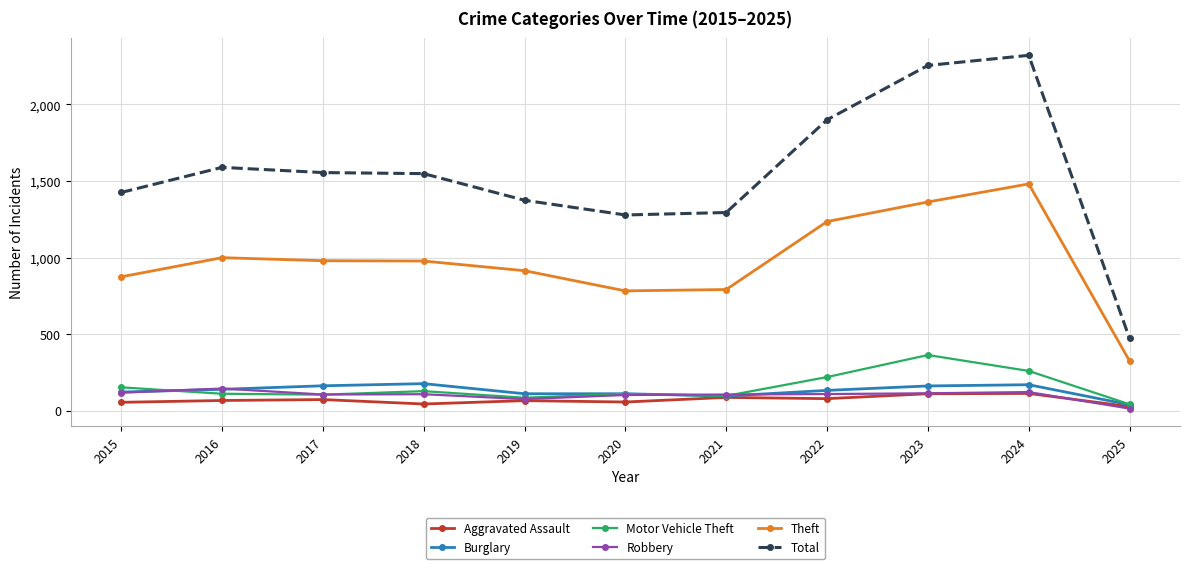

At how many categories does at least one series exceed 935?

10